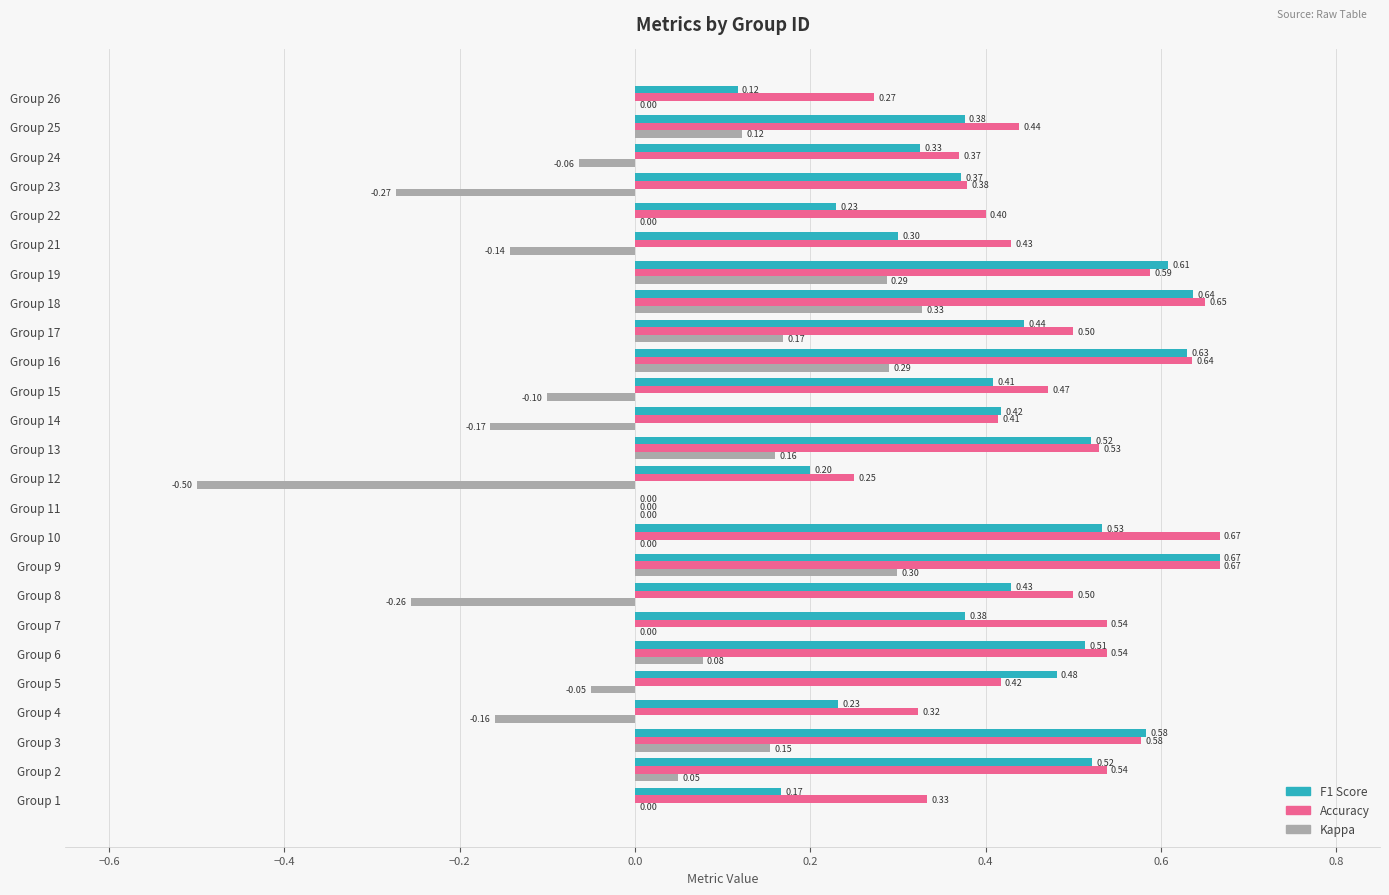

What is the total value across all series at Group 13?

1.2